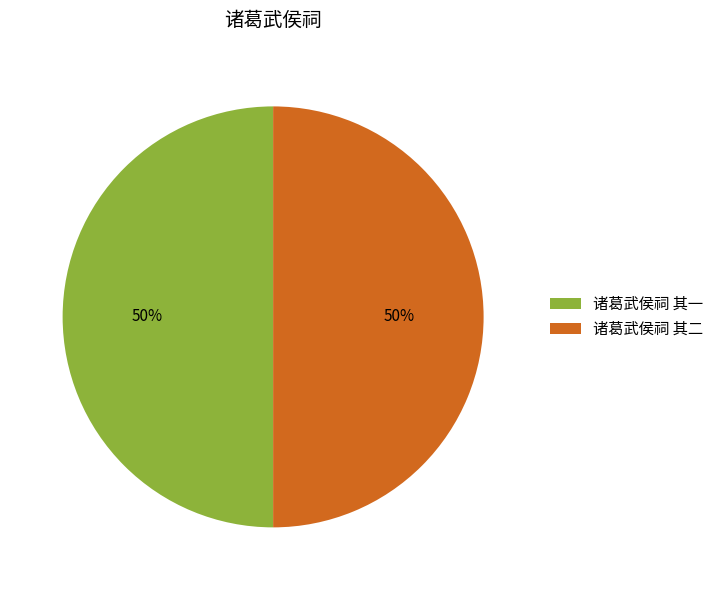

What percentage is the 诸葛武侯祠 其一 slice, to the nearest percent?

50%